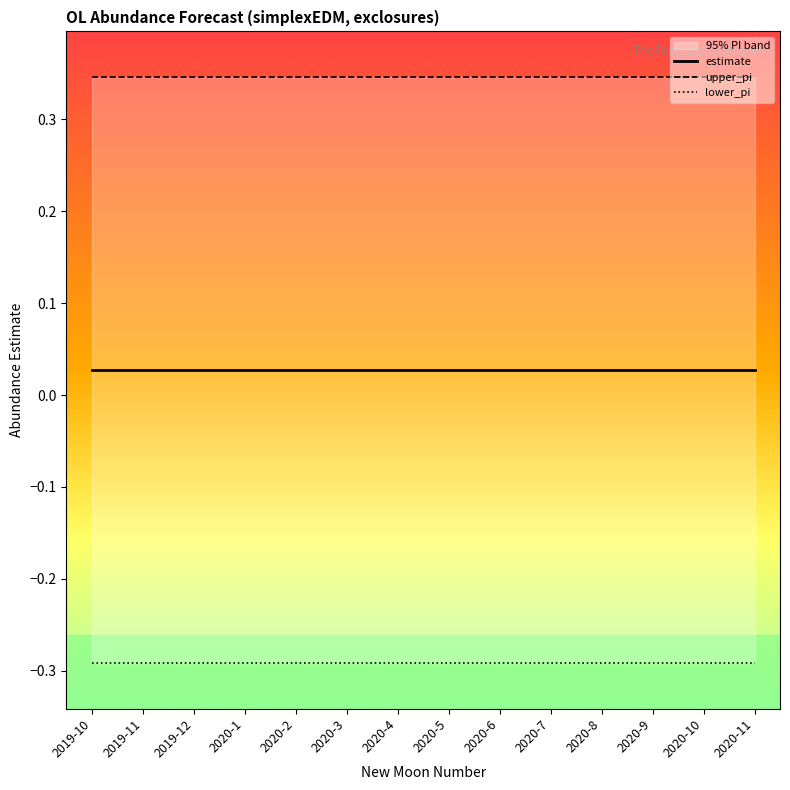

True or false: lower_pi and upper_pi intersect in this chart.

False